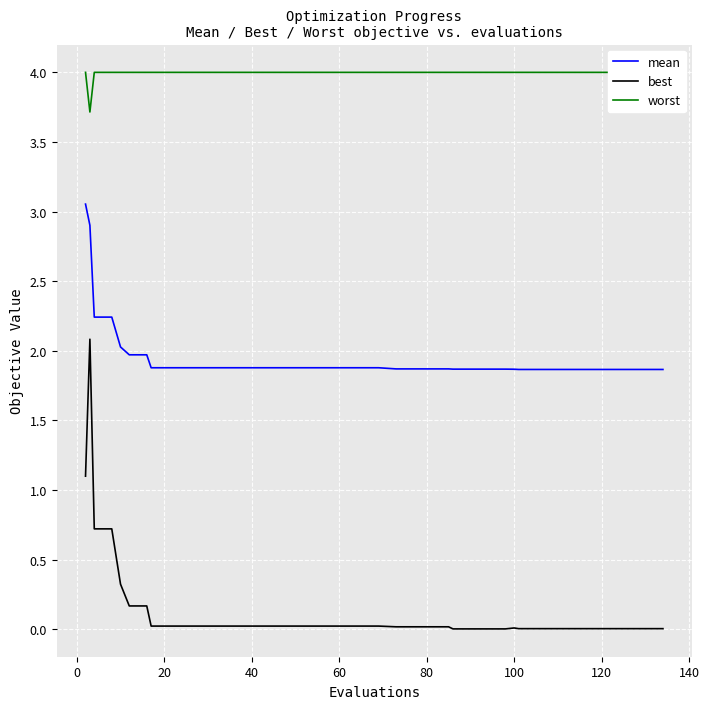

Which series has the widest spread of values?

best